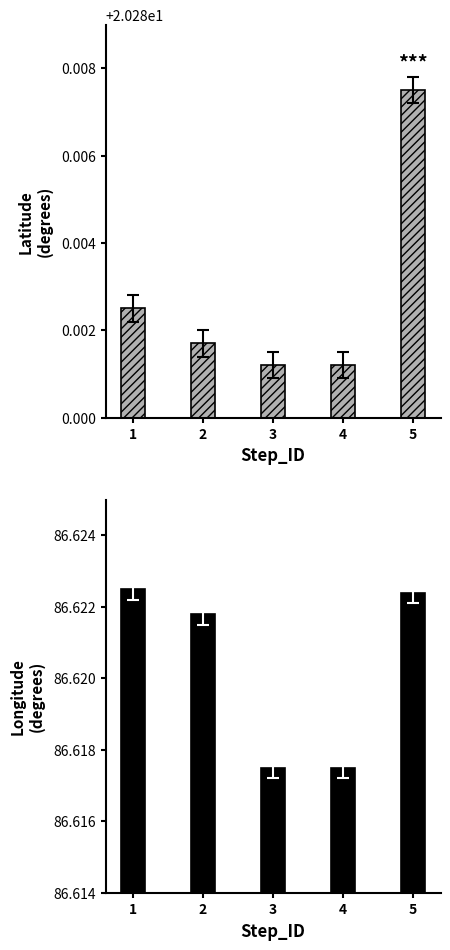

Does the chart contain stacked bars?

No